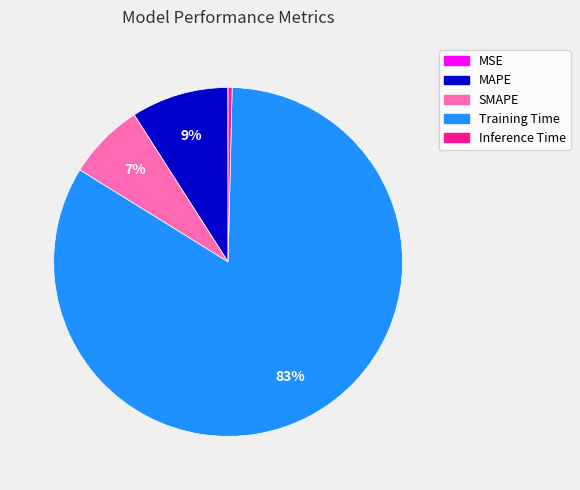

To the nearest percent, what portion does MAPE represent?

9%